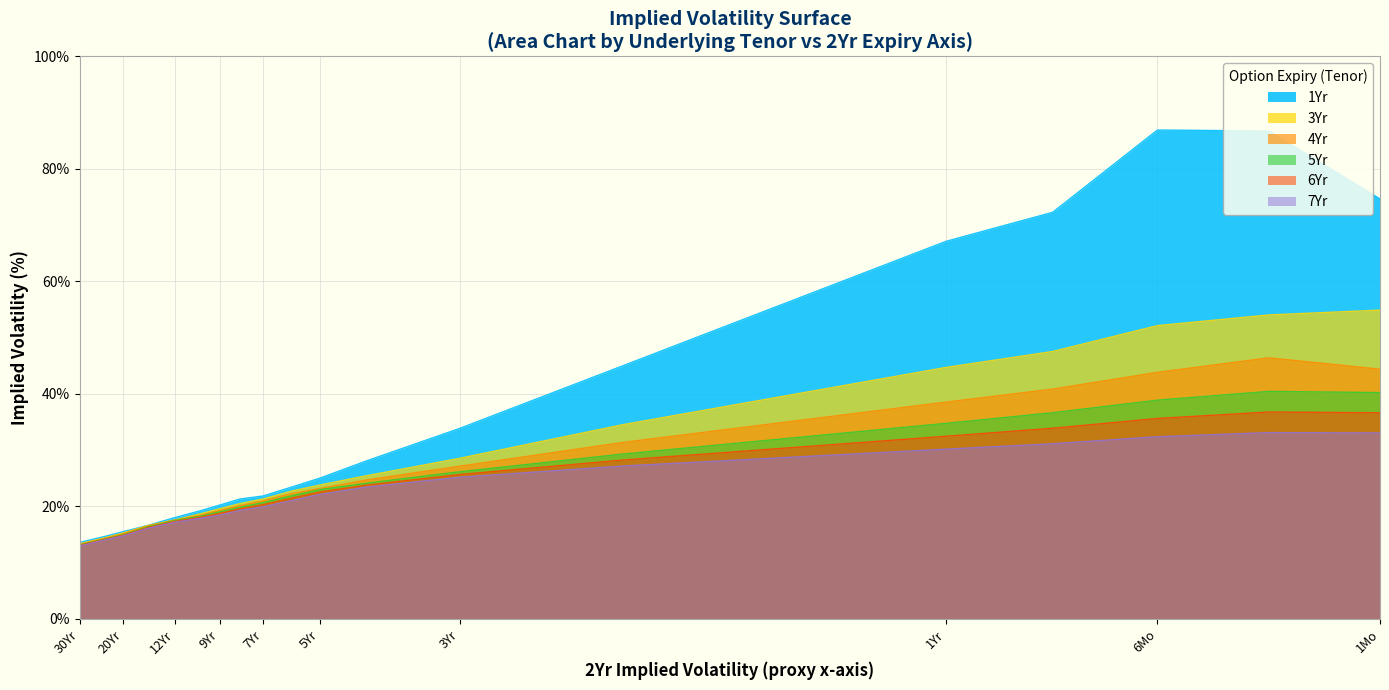

What is the difference between the maximum and minimum values in the 5Yr series?

27.3